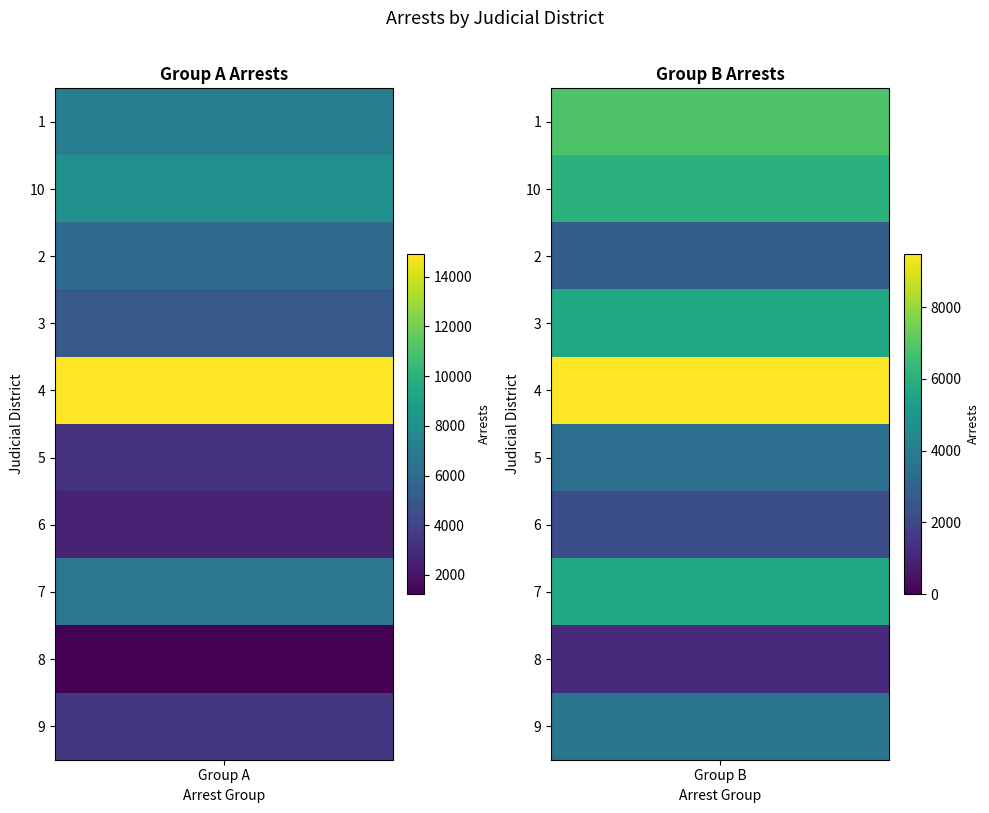

Rank the categories by 3 value from lowest to highest.

0, 1